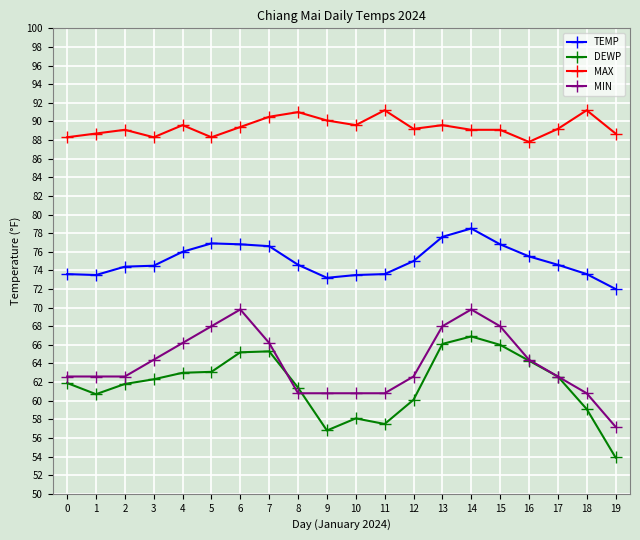

The TEMP series shows 20.0 at 17. True or false?

False